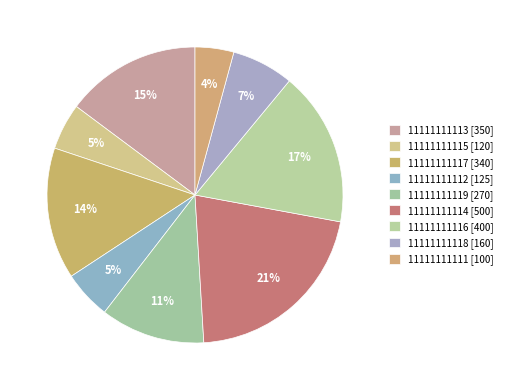

Does any single category account for the majority?

No